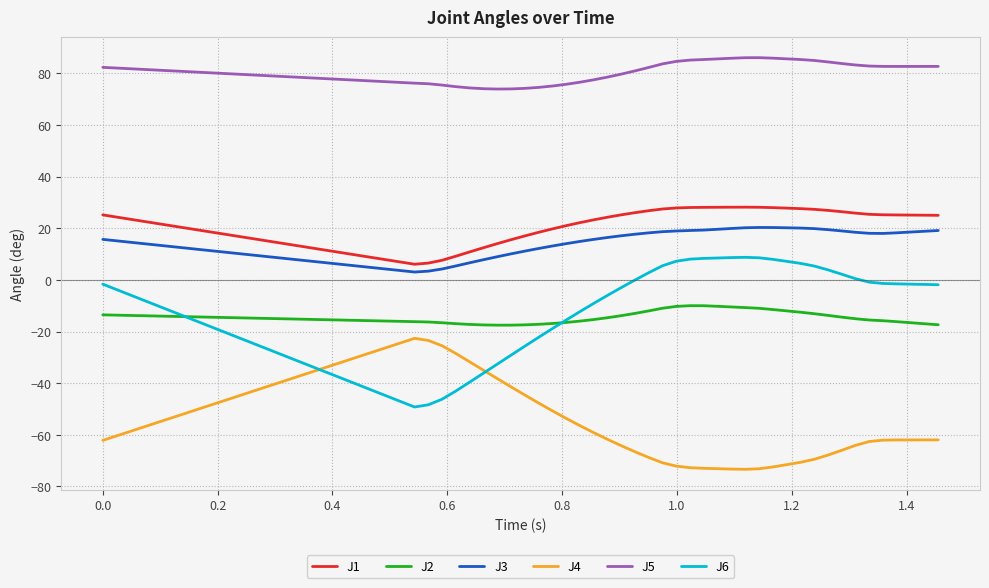

True or false: J6 and J3 cross at least once.

False